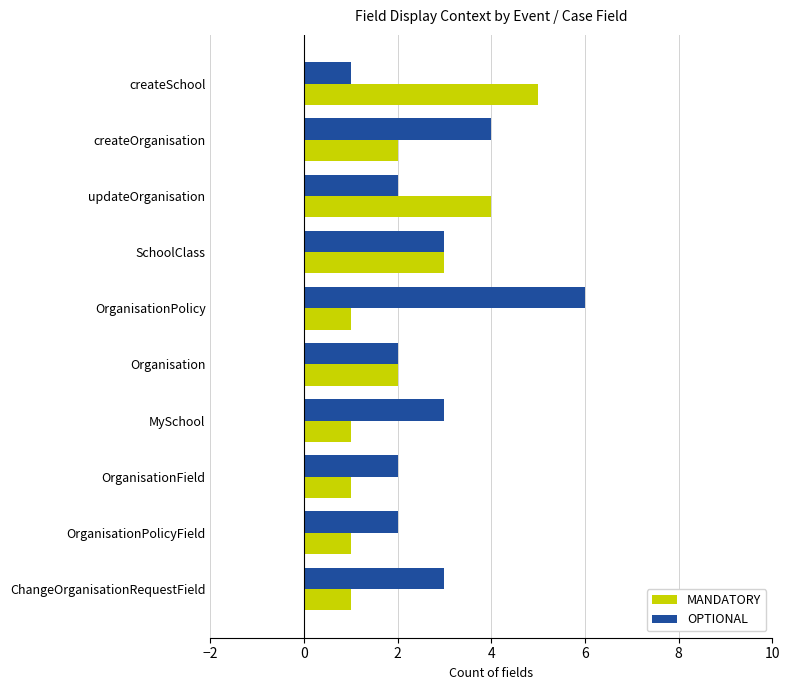

What is the highest value of the OPTIONAL series?

6